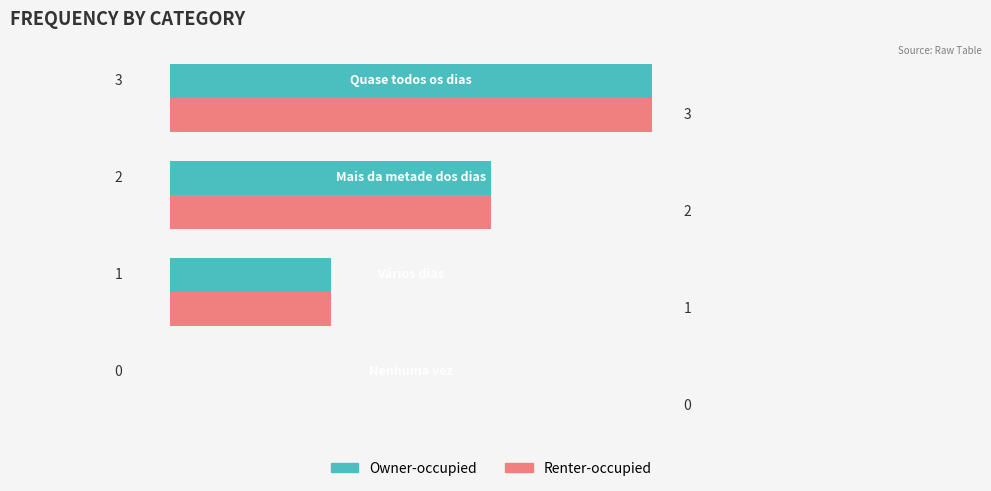

What is the sum of all Renter-occupied values?

6